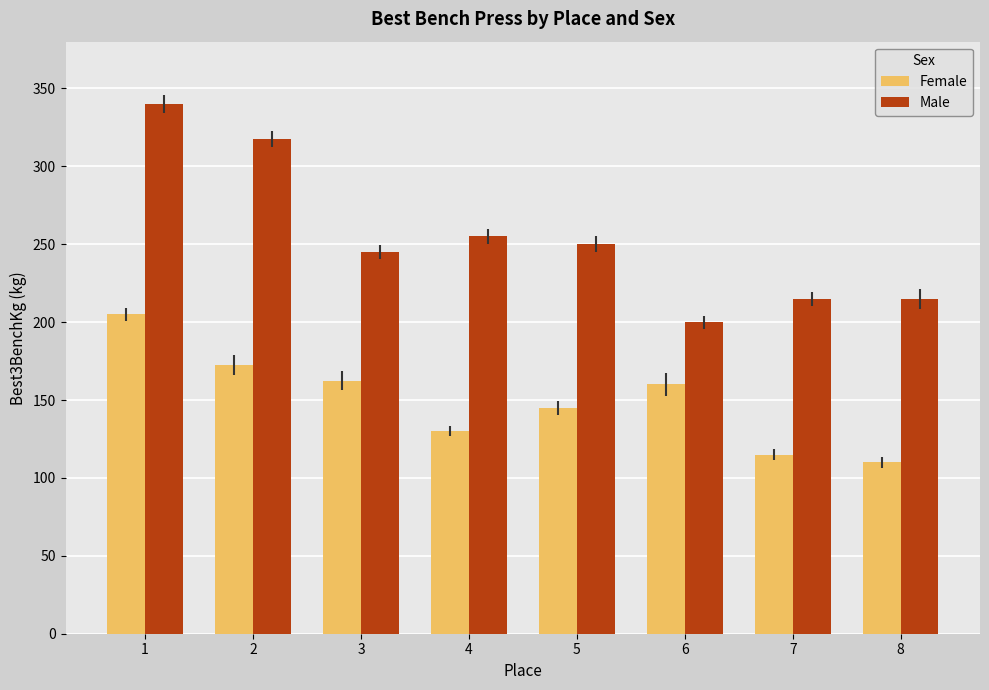

What is the spread (max minus min) of values at 4?

125.0